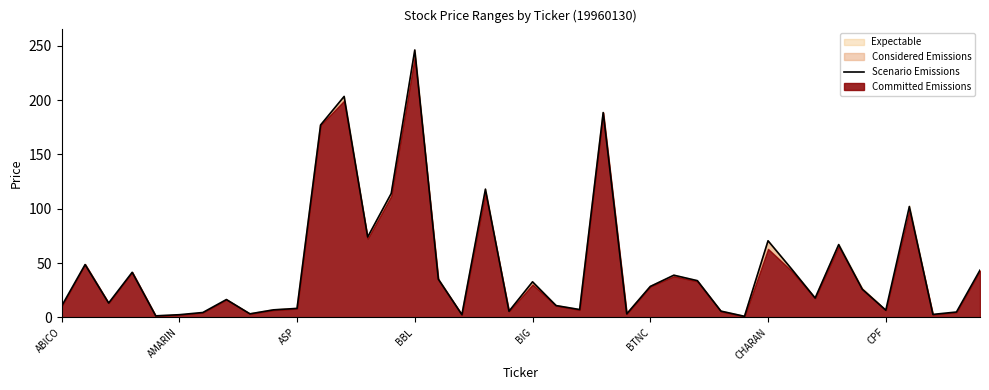

Approximately how many times larger is the value at 28 compared to 33?

0.1